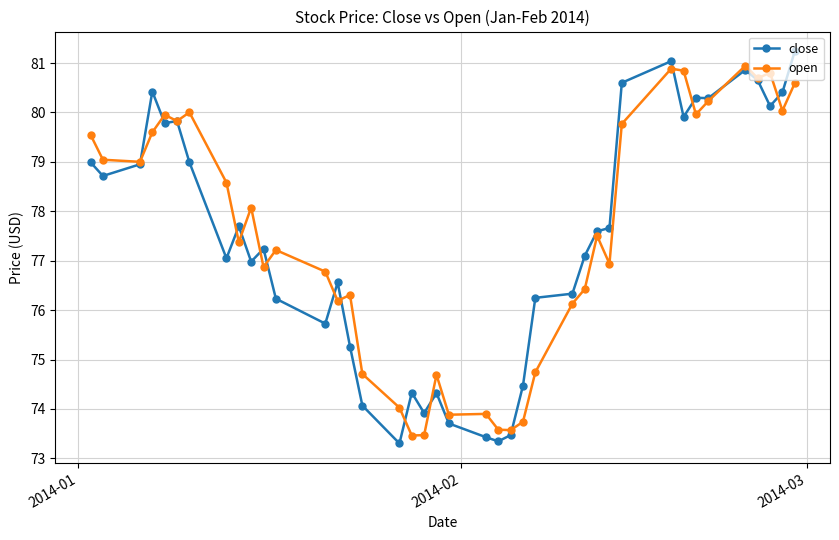

True or false: close has more than 1 interior local peaks.

True